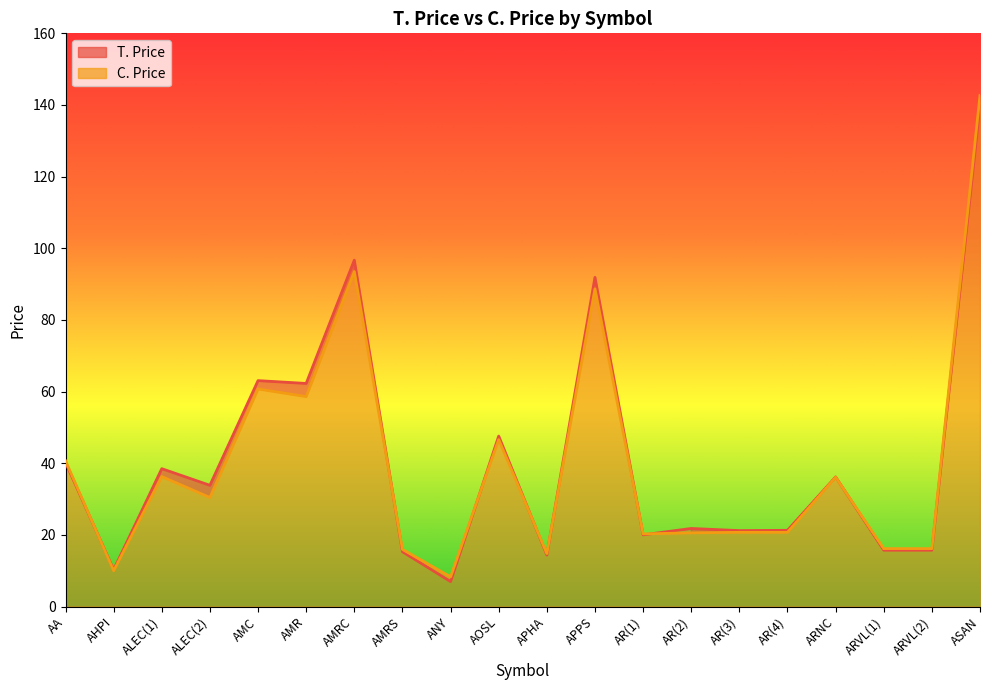

How many intersections are there between C. Price (line) and T. Price (line)?

8